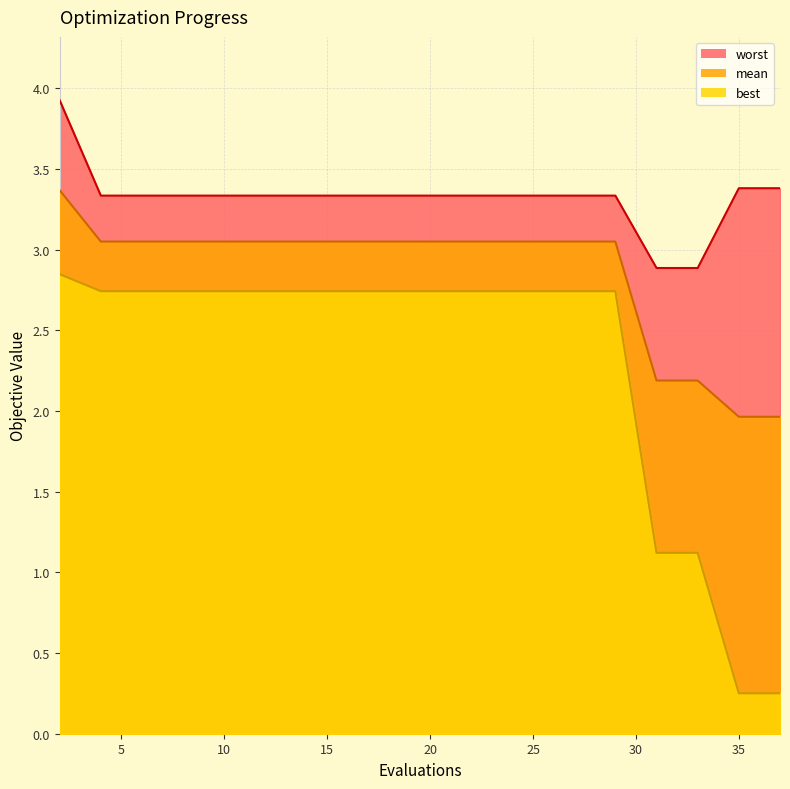

True or false: mean and worst cross at least once.

False